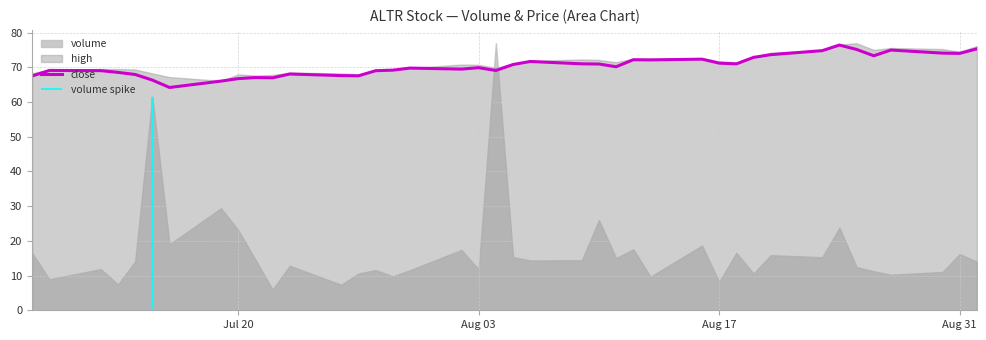

What is the maximum value for close?

76.4